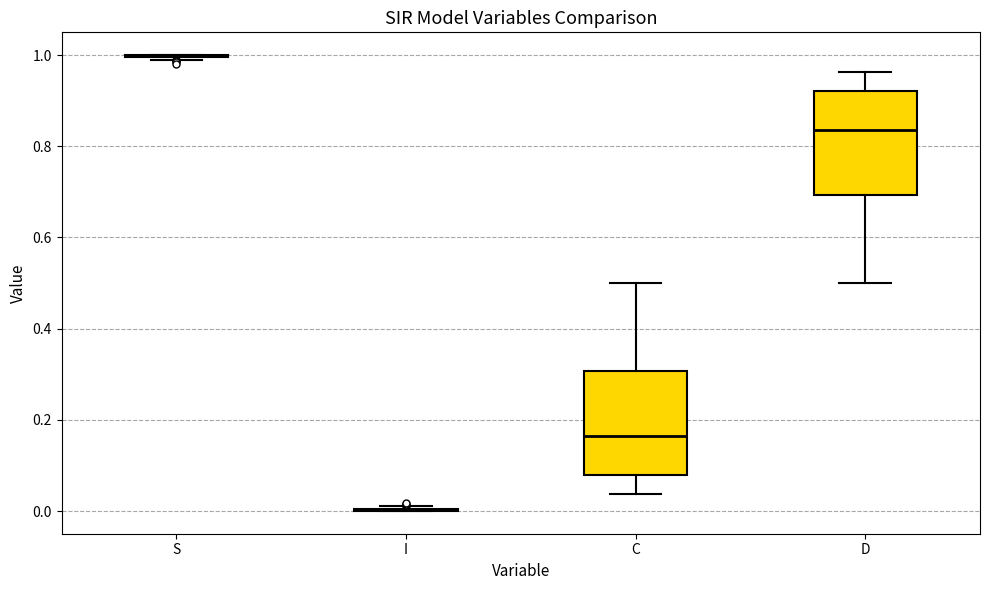

Where does the lower whisker of the box for C end on the y-axis? The values are not printed on the chart, so give them approximately, as read against the axis.

0.04